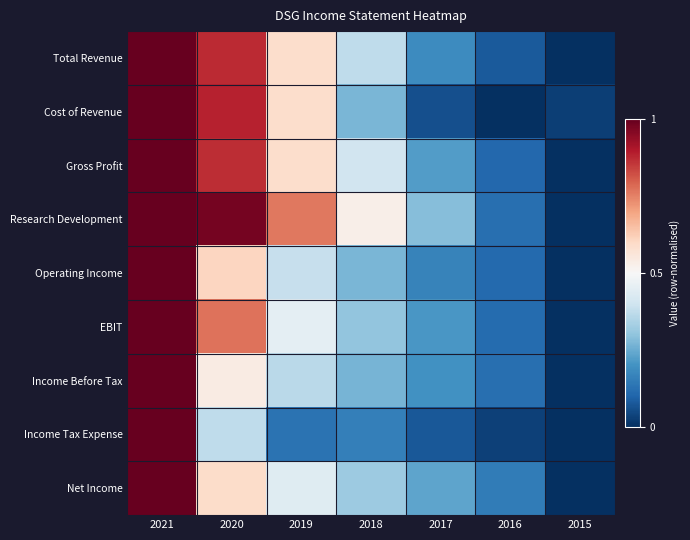

Which series changed the most between 2016 and 2015?

Net Income